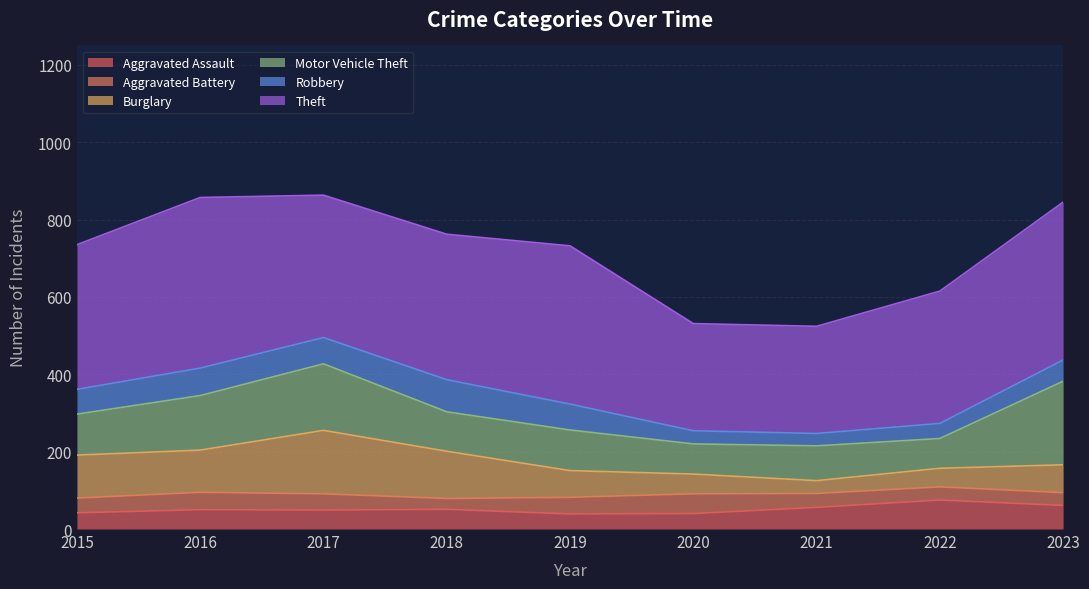

What is the difference between the second highest and minimum values in the Aggravated Assault series?

22